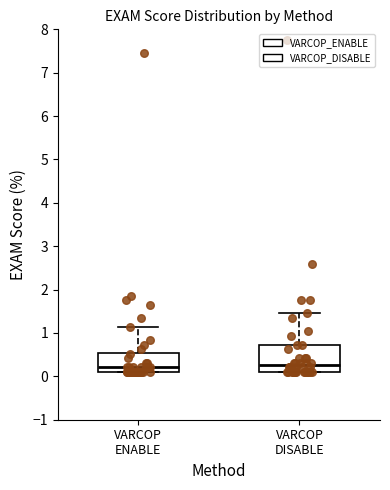

Reading left to right, read every box against the y-axis: the position of its median line, the range the box covers, and the ends of its whiskers. The values are not printed on the chart, so give them approximately, as read against the axis.

VARCOP ENABLE: median 0.2, box 0.1 to 0.5, whiskers 0.1 to 1.1
VARCOP DISABLE: median 0.3, box 0.1 to 0.7, whiskers 0.1 to 1.4